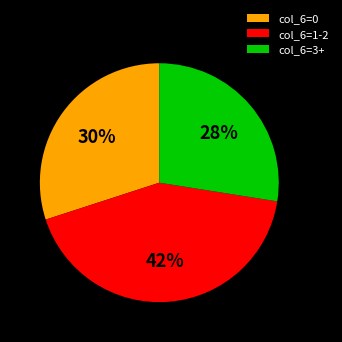

True or false: col_6=3+ accounts for 33% of the total.

False